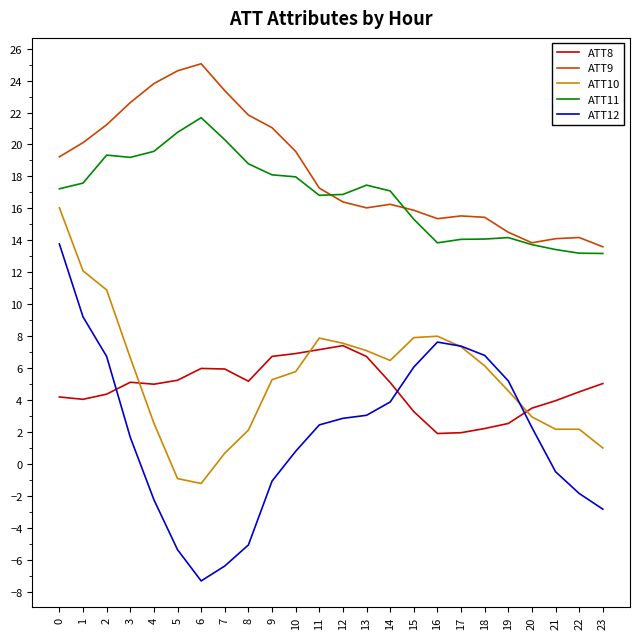

Rank the series at 5 from lowest to highest value.

ATT12, ATT10, ATT8, ATT11, ATT9